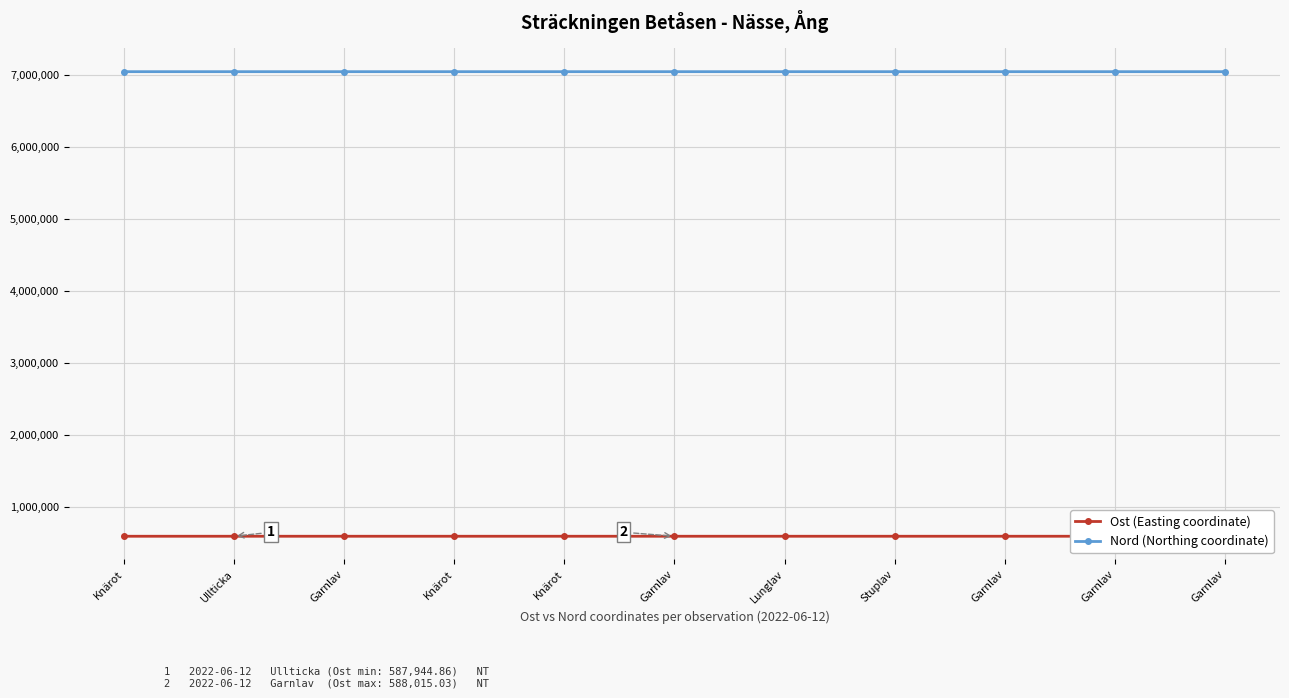

What is the minimum value for Ost (Easting coordinate)?

587944.9